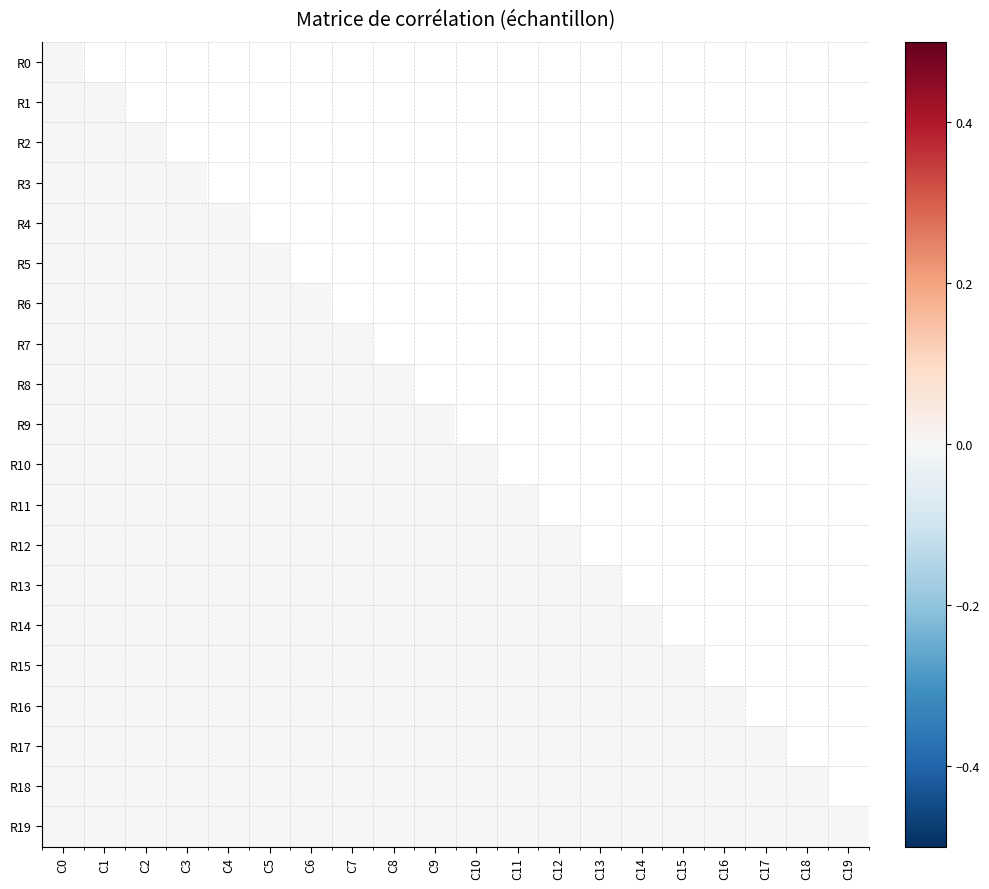

Rank the series at 12 from lowest to highest value.

row0, row1, row2, row3, row6, row7, row9, row10, row11, row12, row13, row14, row15, row16, row17, row18, row19, row4, row5, row8